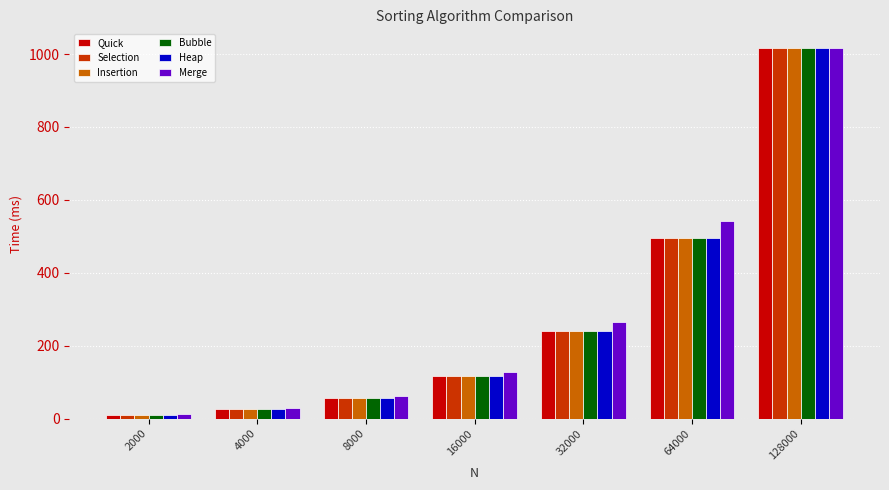

How many categories are shown in the chart?

7